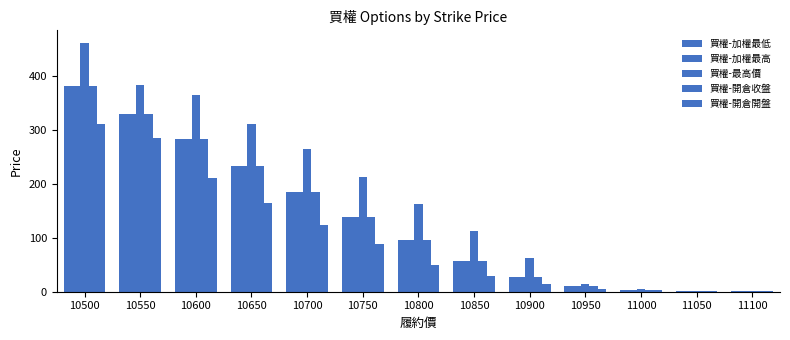

Does the chart contain stacked bars?

No